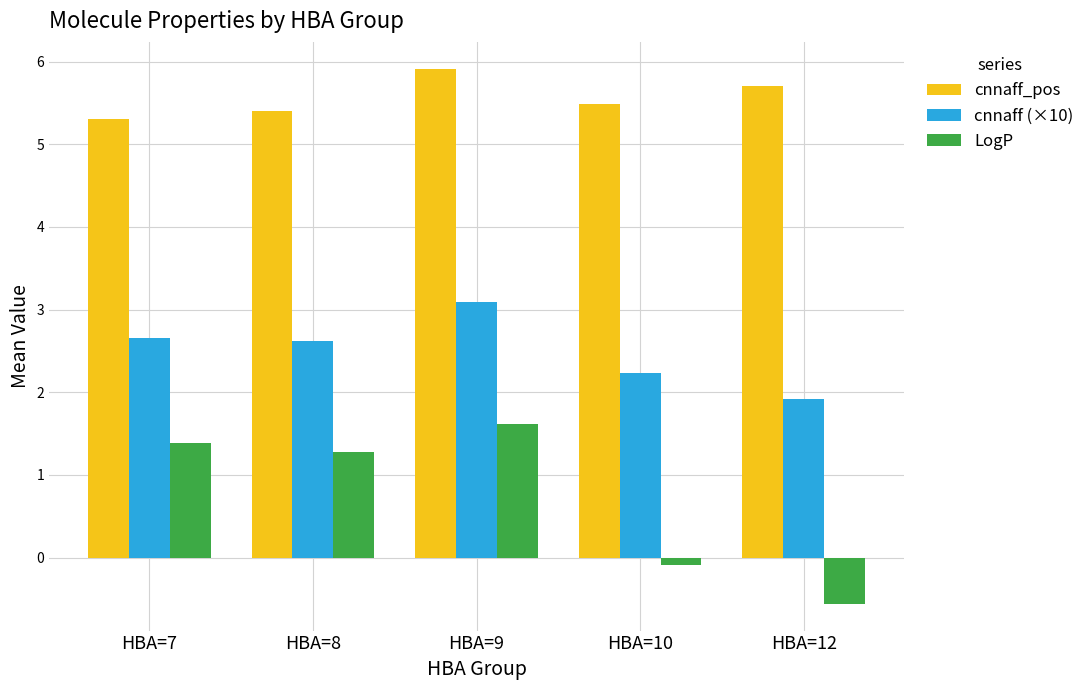

Where does the cnnaff (×10) series first go above 2?

HBA=7